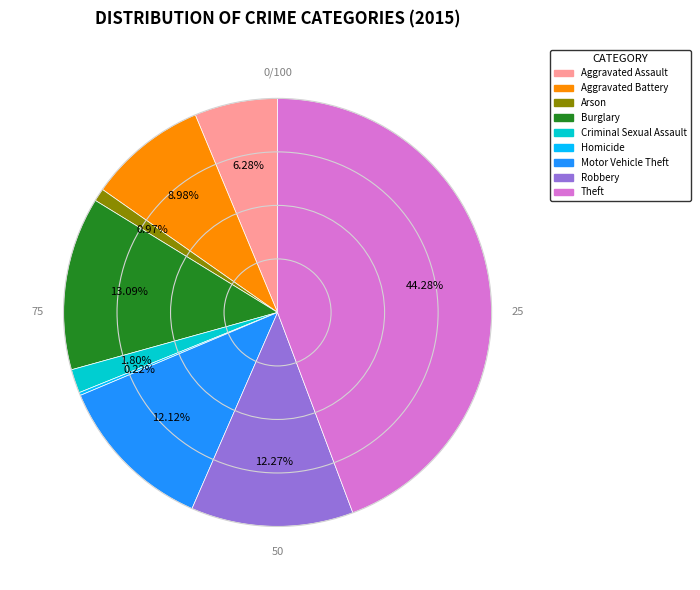

What is the largest slice in the pie chart?

Theft